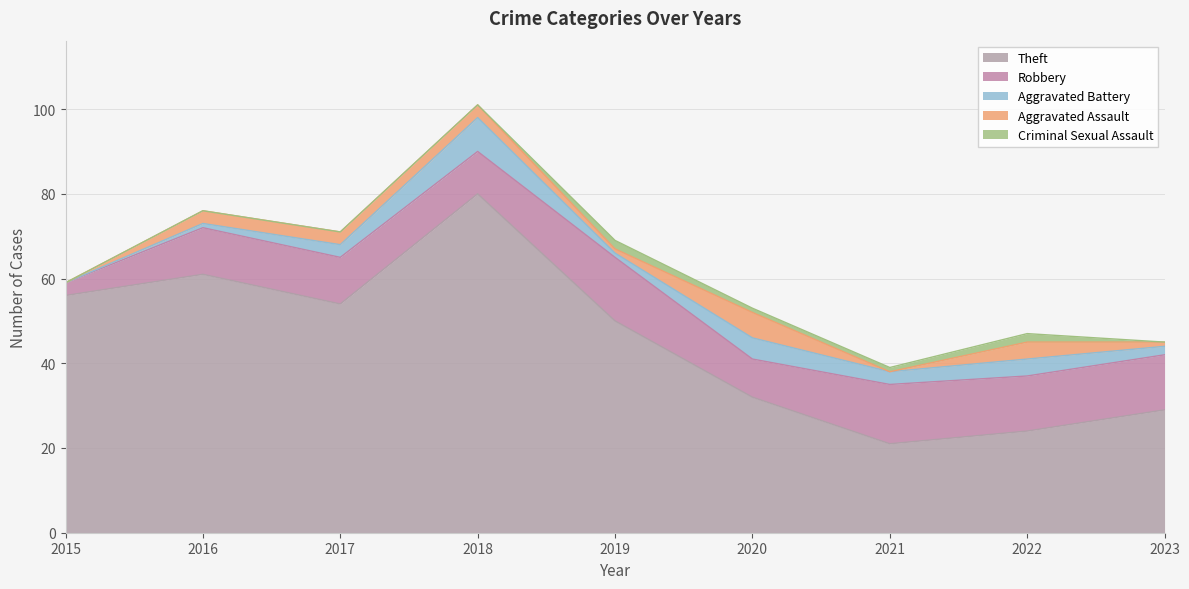

Rank the series at 2019 from highest to lowest value.

Theft, Robbery, Criminal Sexual Assault, Aggravated Battery, Aggravated Assault